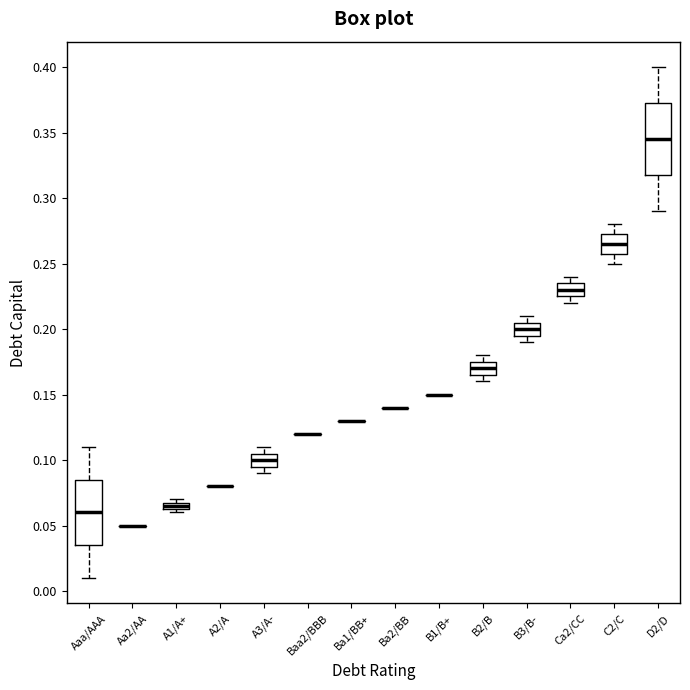

Where does the median line of the box for C2/C sit on the y-axis? The values are not printed on the chart, so give them approximately, as read against the axis.

0.265